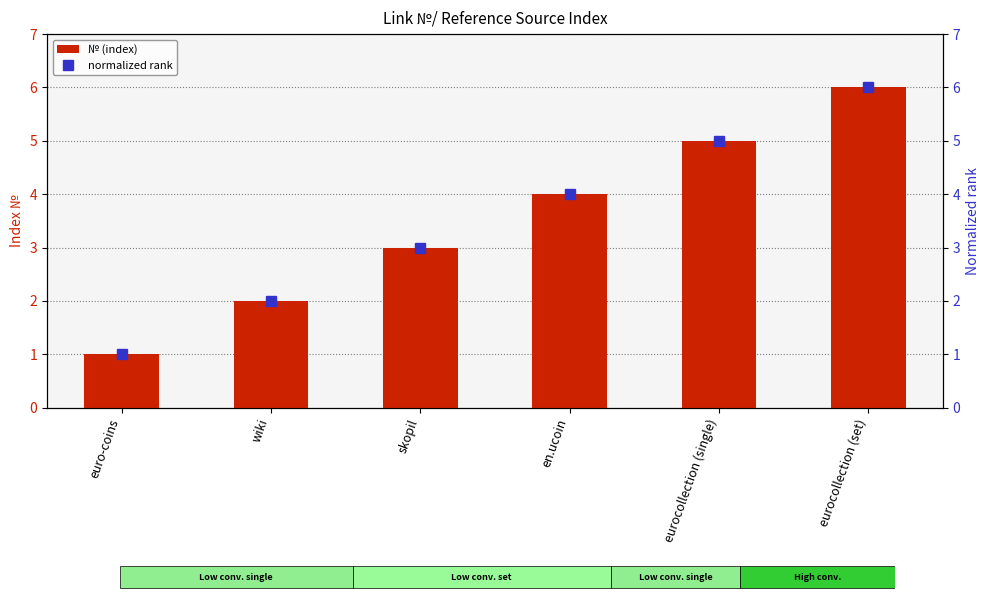

At which category is the sum across all series the highest?

eurocollection (set)